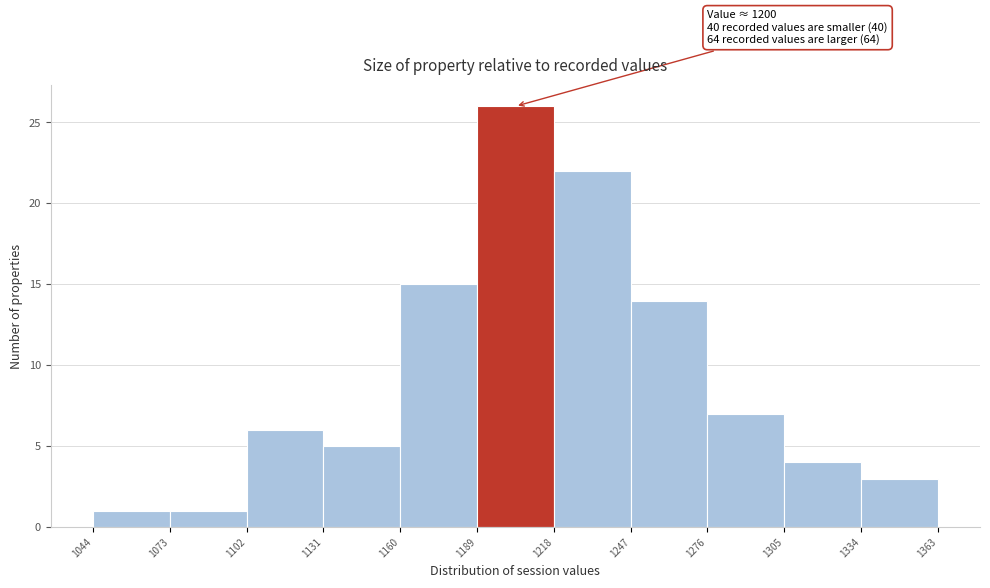

Which range on the x-axis has the tallest bar?

1189 to 1218